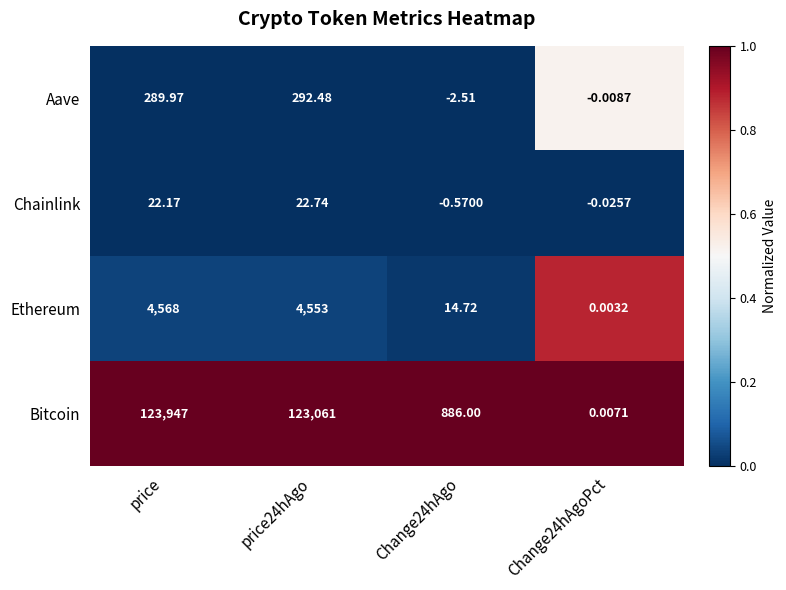

Which series has the largest range (max minus min)?

Bitcoin